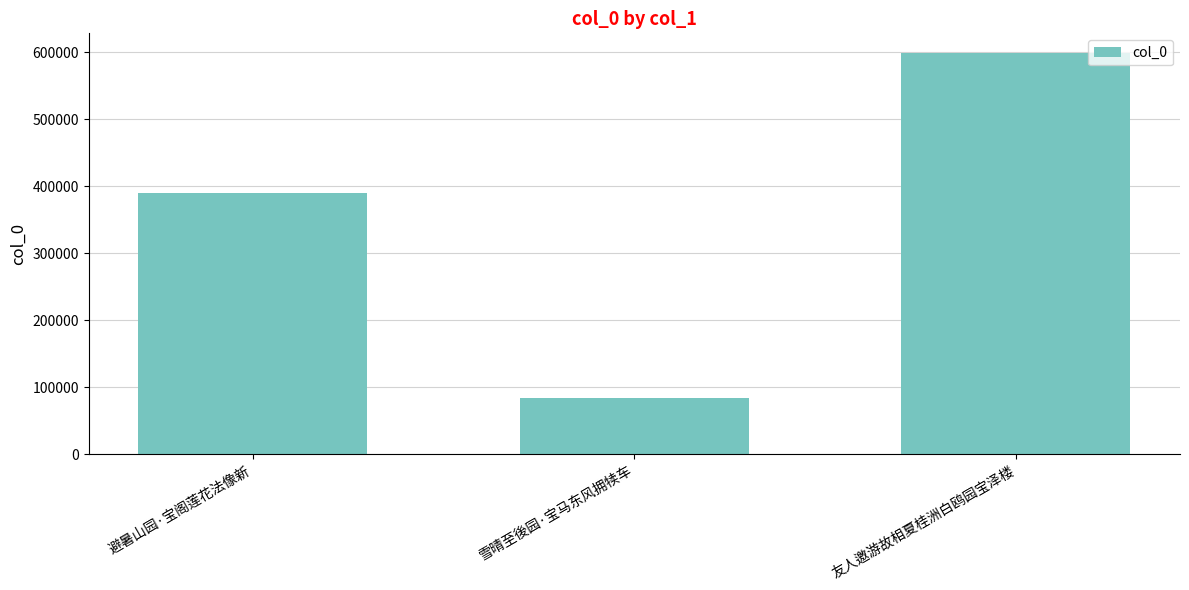

What is the sum of all values?

1071863